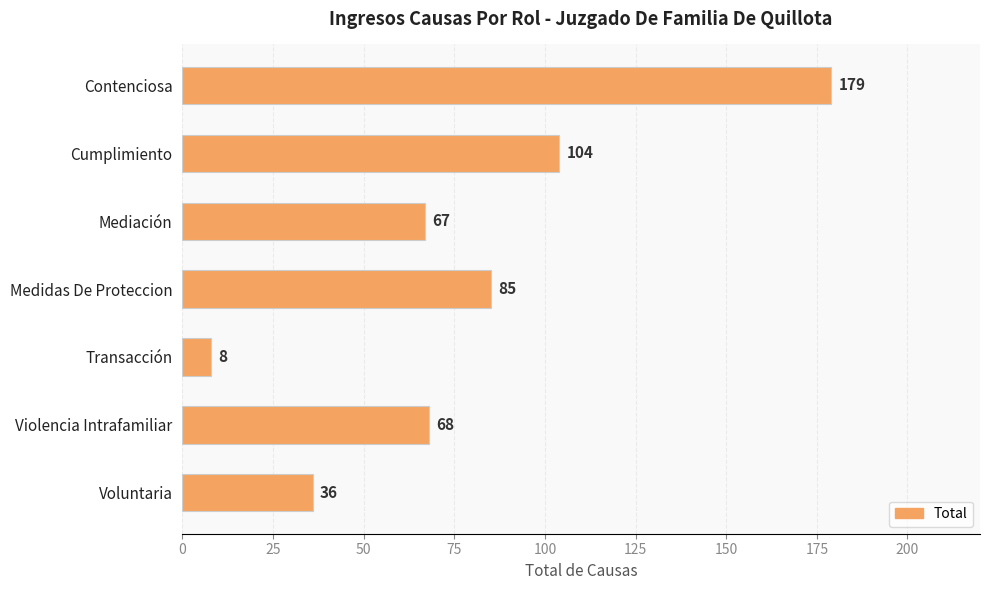

Count the values in the range 36 to 104.

5